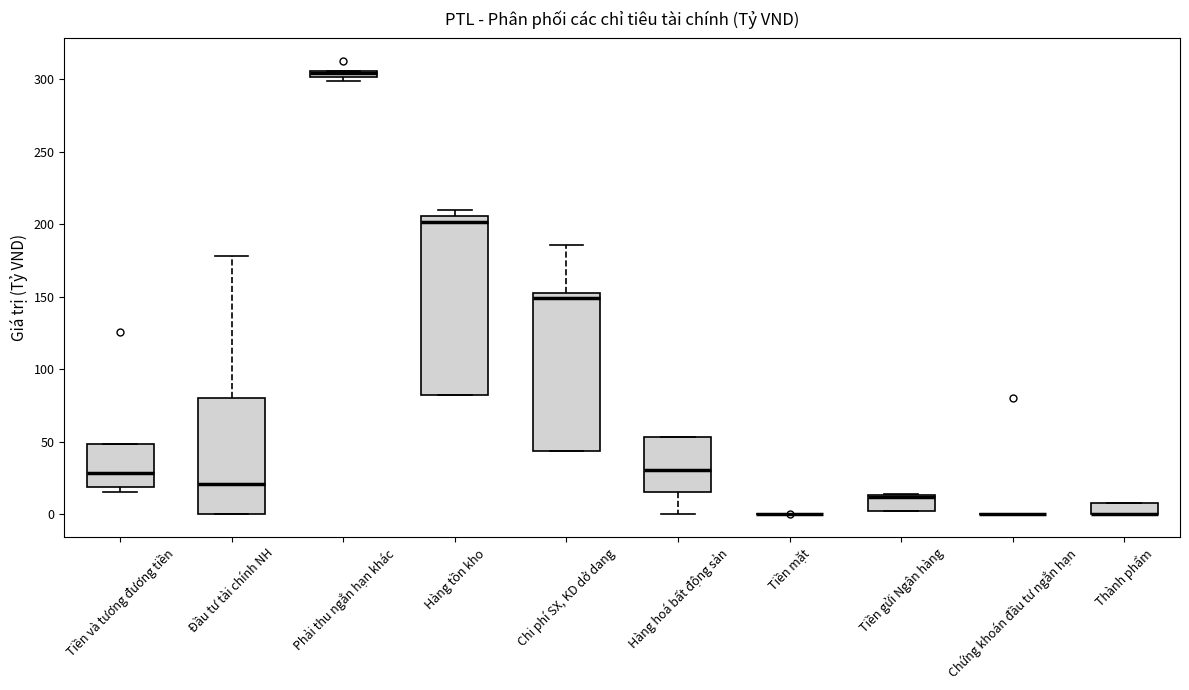

Where is the lower edge of the box for Thành phẩm on the y-axis? The values are not printed on the chart, so give them approximately, as read against the axis.

0